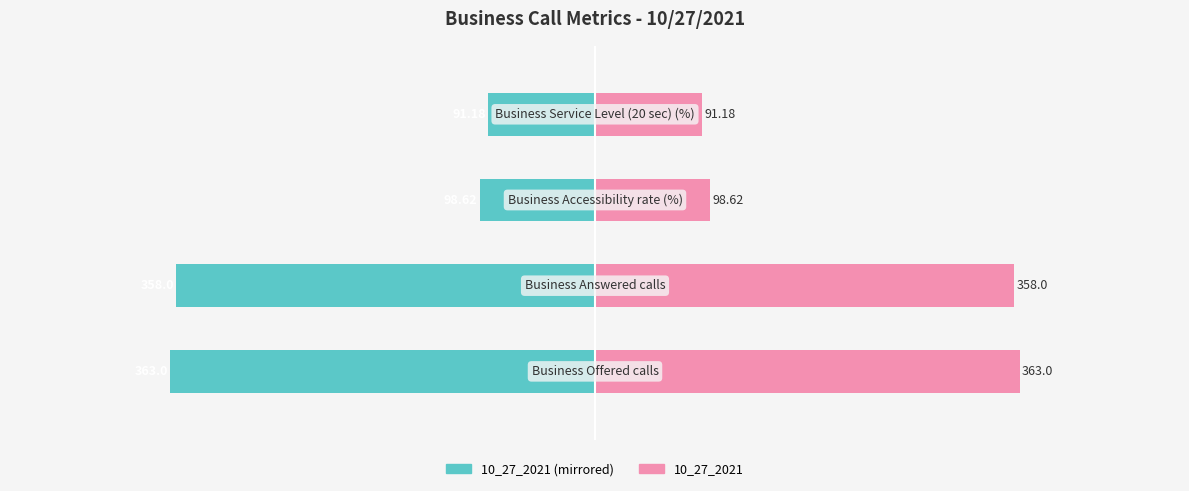

How many data points in 10_27_2021 (right) are less than 358?

2